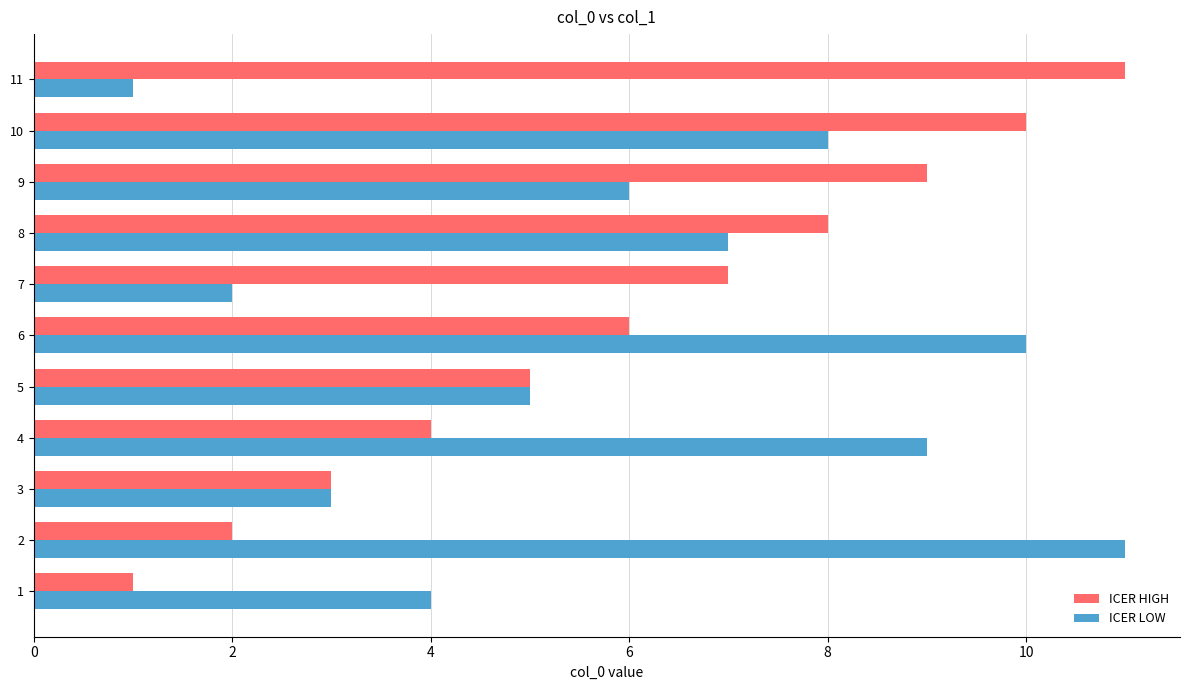

At which label does ICER HIGH reach its peak?

11